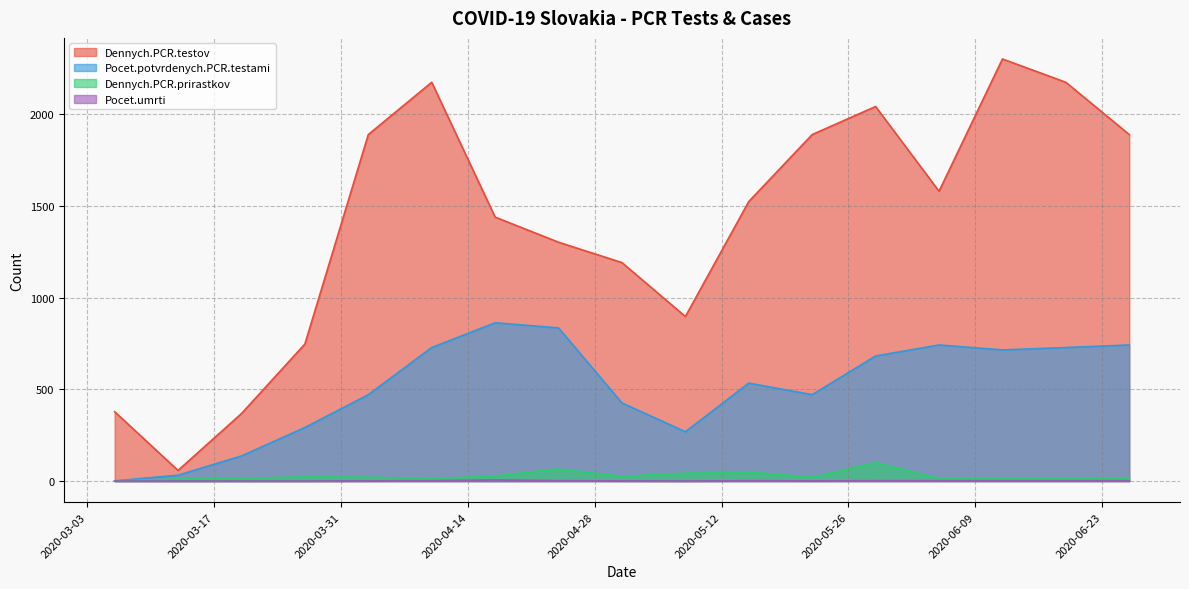

Reading left to right, list all the values displayed in this chart.

Dennych.PCR.testov: 378	58	368	747	1889	2174	1439	1302	1191	897	1524	1889	2042	1580	2301	2174	1889
Pocet.potvrdenych.PCR.testami: 1	32	137	292	471	728	863	835	426	269	534	471	682	742	715	728	742
Dennych.PCR.prirastkov: 1	11	14	23	21	13	28	66	26	43	49	21	101	14	14	13	14
Pocet.umrti: 0	0	0	0	1	2	6	2	1	0	2	1	2	2	2	2	2